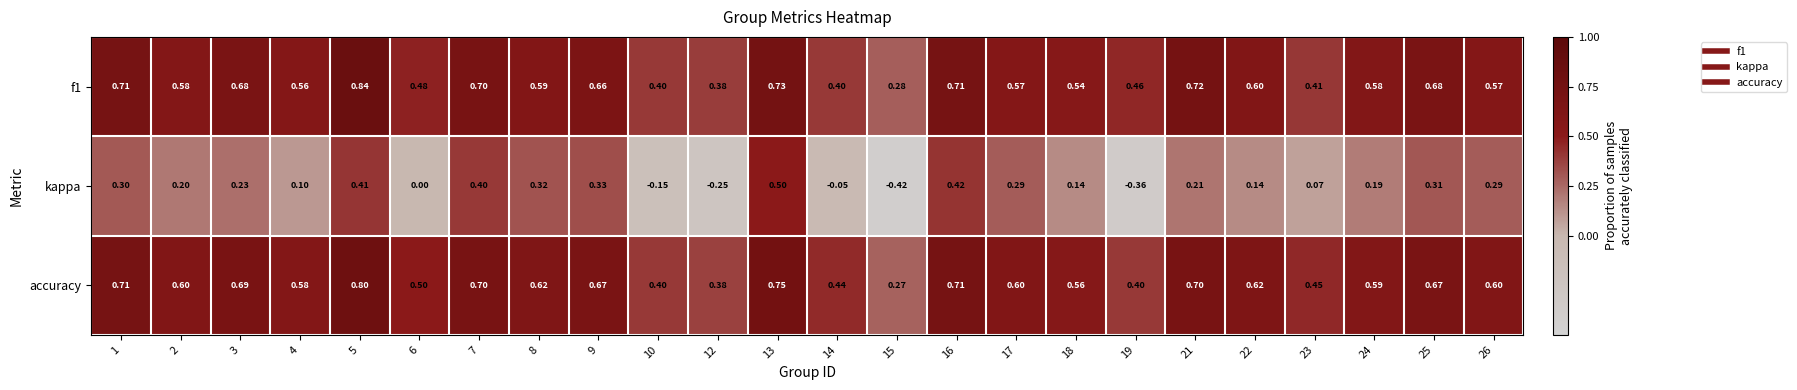

At which category does the chart reach its minimum across all series?

15